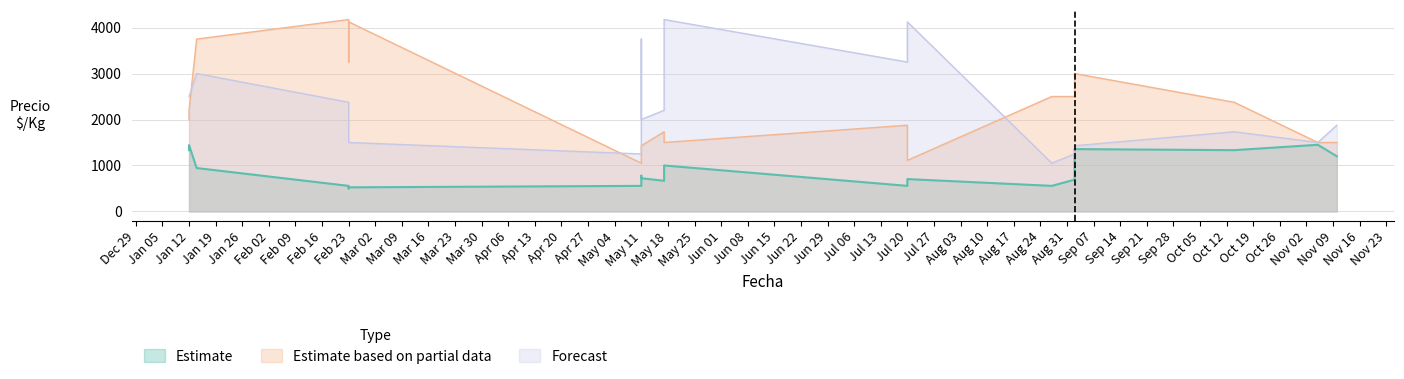

Reading left to right, transcribe all the data shown in this chart.

Estimate: 1333	1443	944	556	500	524	556	778	722	667	1000	556	704	556	691	1356	1333	1450	1200
Estimate based on partial data: 2000	2200	3750	4175	3250	4125	1050	1250	1429	1733	1500	1875	1111	2500	2500	3000	2375	1500	1500
Forecast: 2500	2500	3000	2375	1500	1500	1250	3750	2000	2200	4175	3250	4125	1050	1250	1429	1733	1500	1875